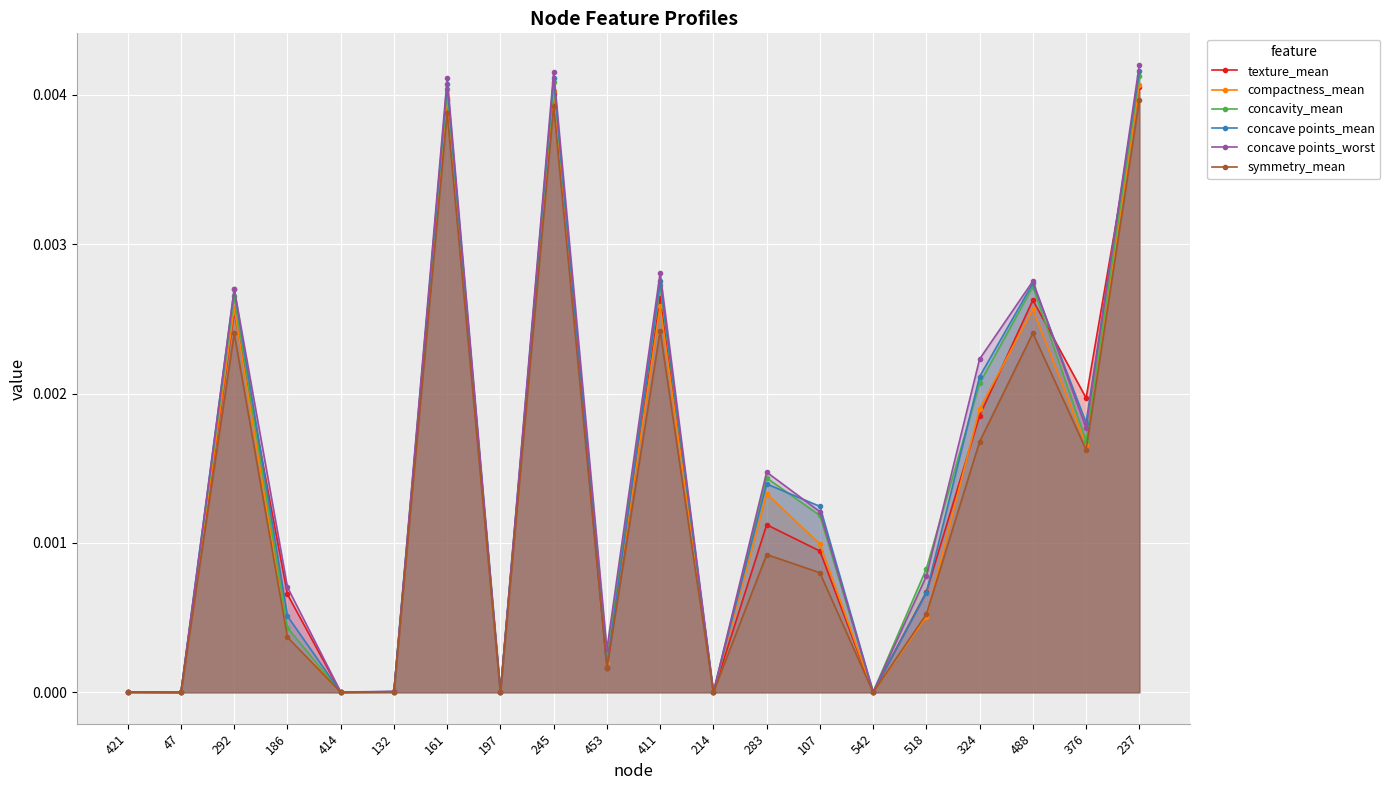

True or false: texture_mean and concave points_worst intersect in this chart.

True